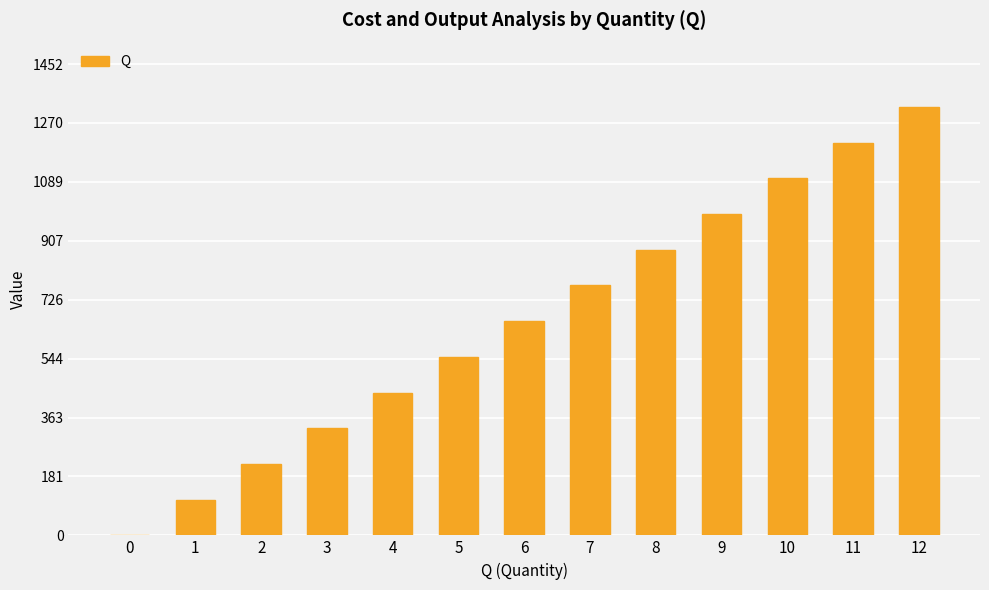

Which label corresponds to the largest value in the chart?

12